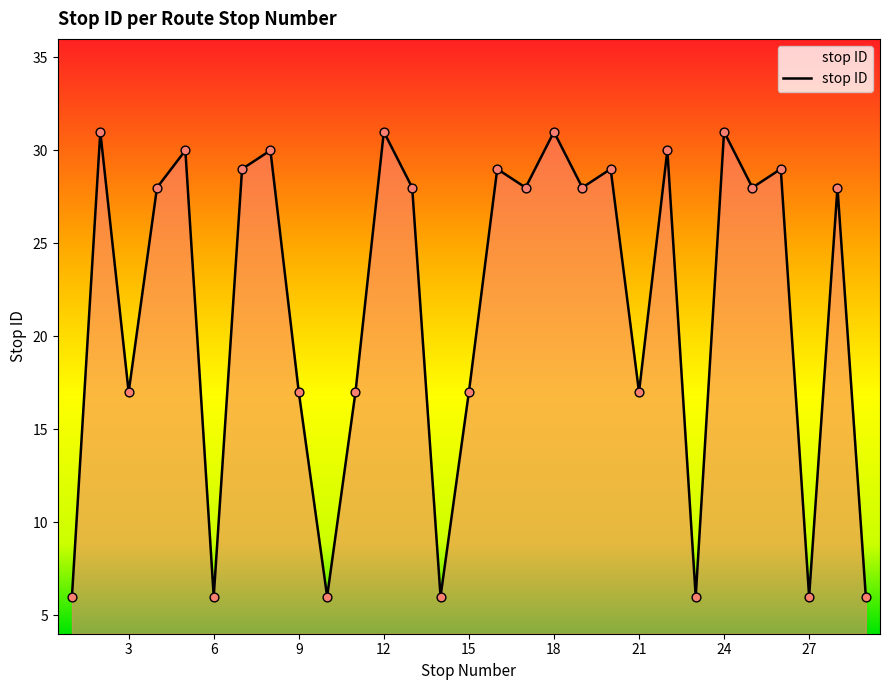

What is the smallest value displayed?

6